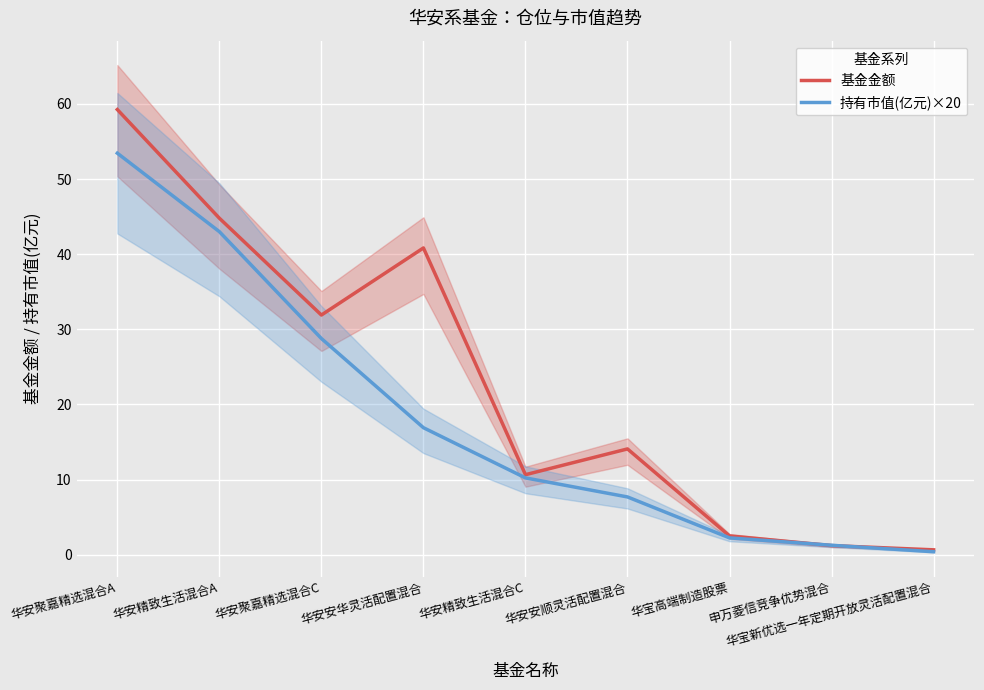

At which label does 基金金额 first exceed 14?

华安聚嘉精选混合A